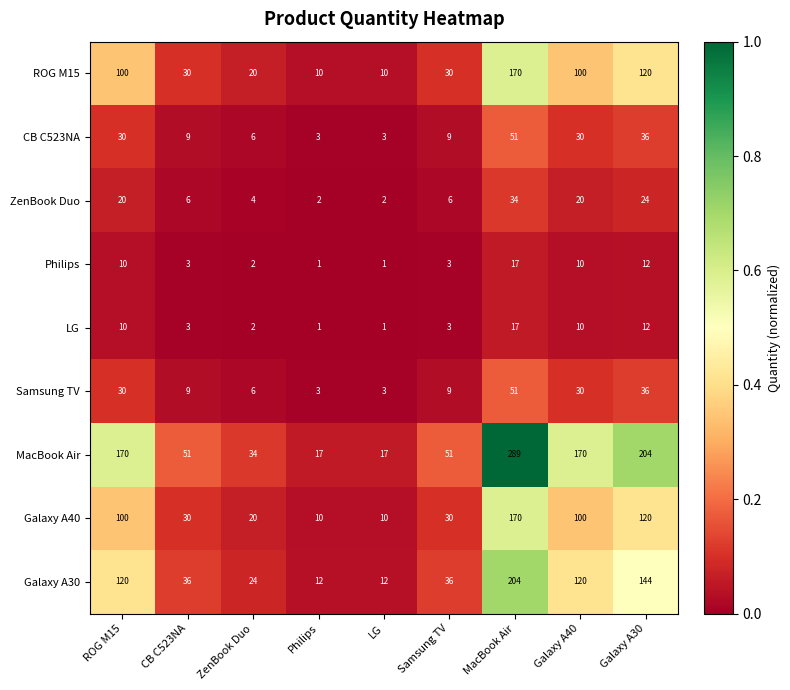

The Galaxy A30 series shows 204 at MacBook Air. True or false?

True